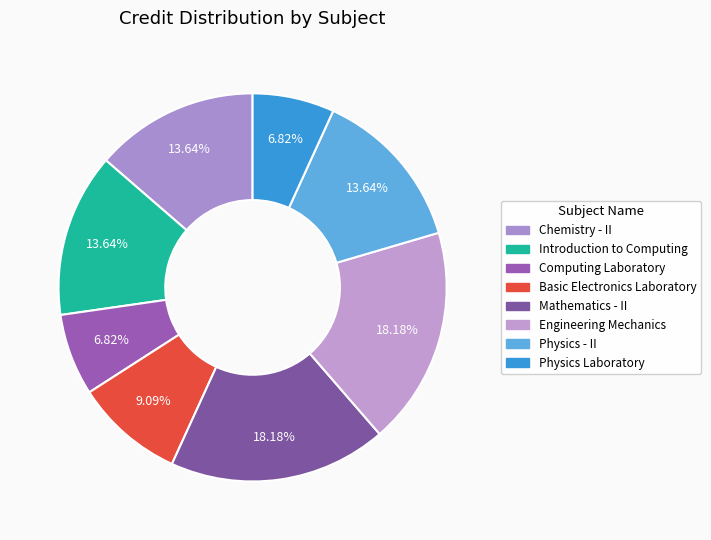

To the nearest percent, what is the difference between the largest and smallest slice percentages?

11%